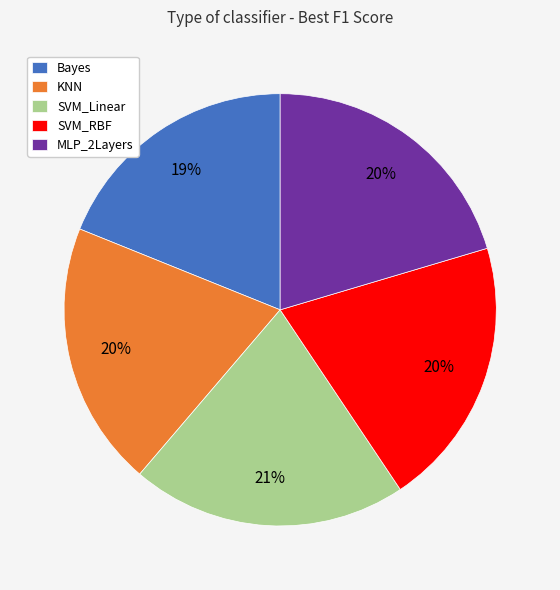

Do KNN and MLP_2Layers together represent more than half of the pie?

No